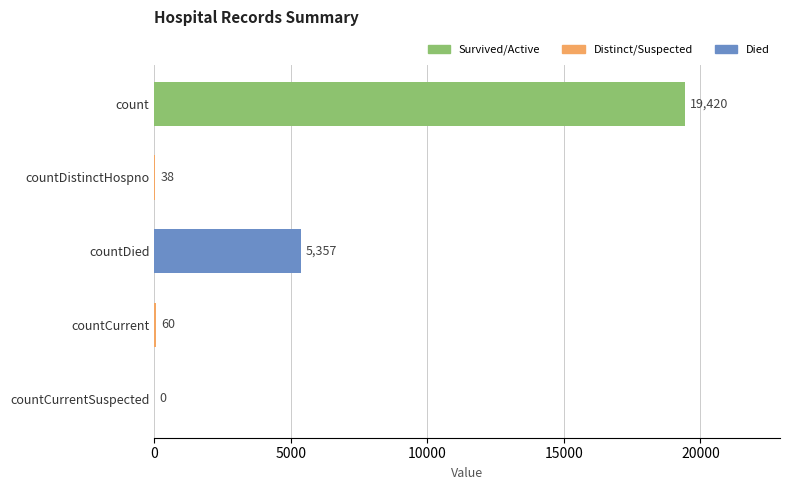

What is the greatest value displayed?

19420